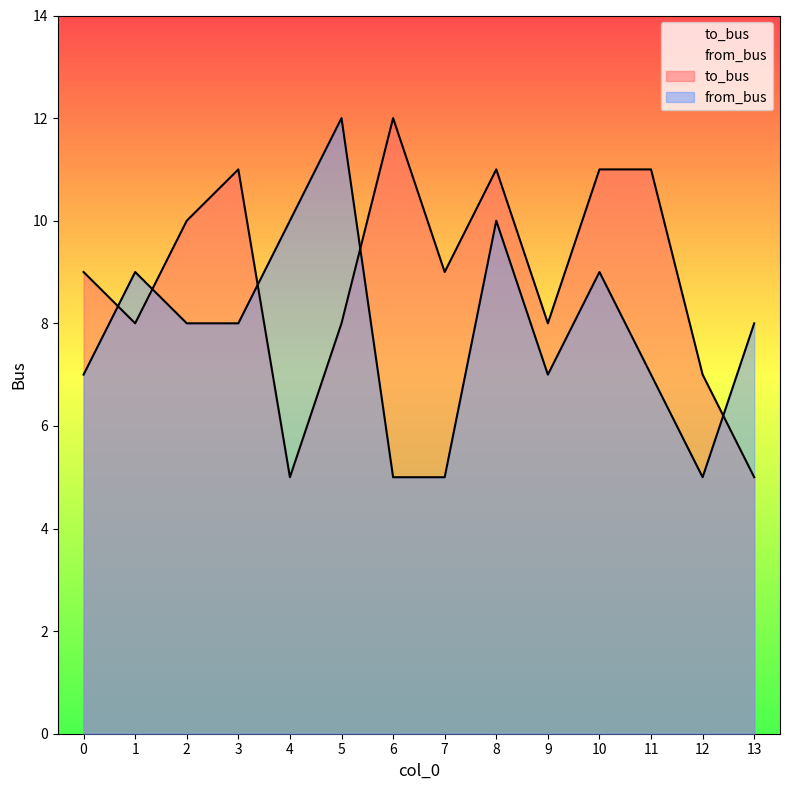

What is the sum of the from_bus values at 3 and 7?

13